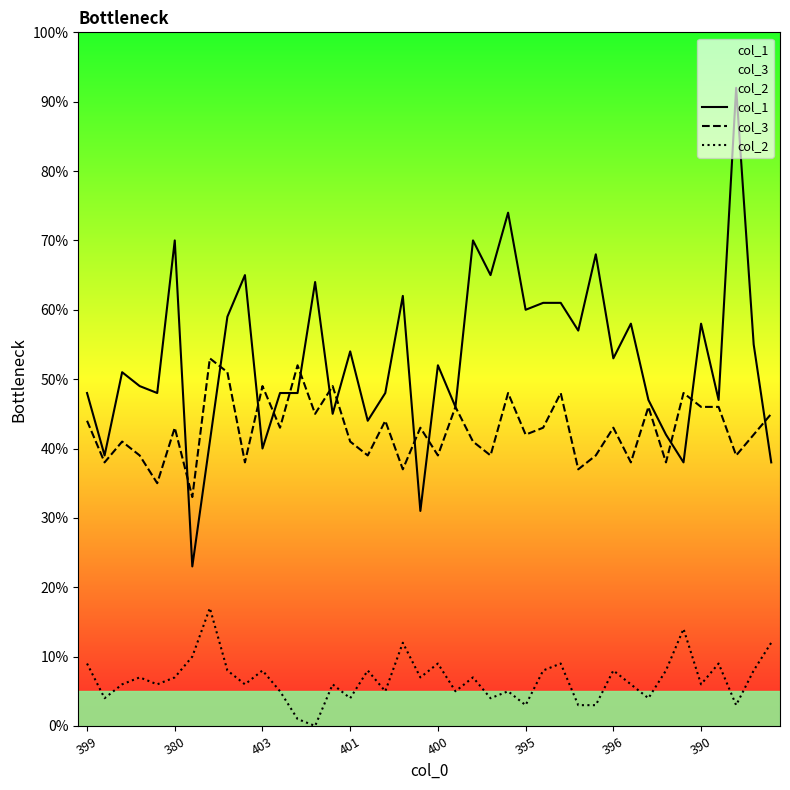

Does the chart have visible grid lines?

No